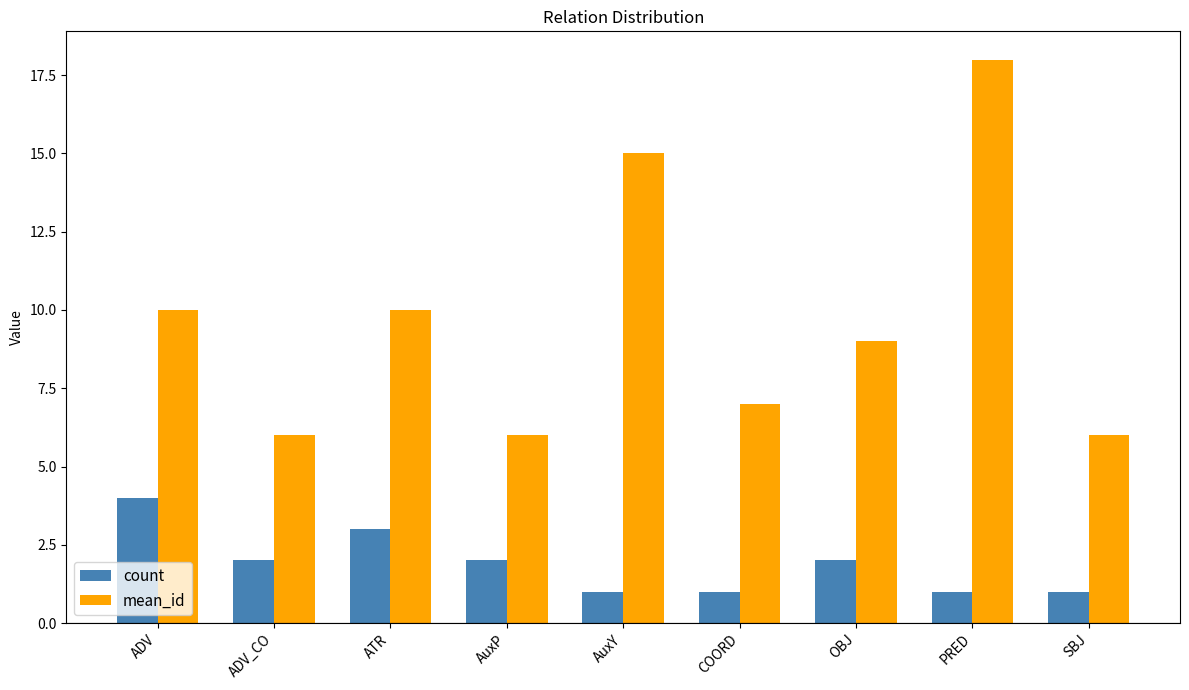

Rank the series by their maximum value, from highest to lowest.

mean_id, count